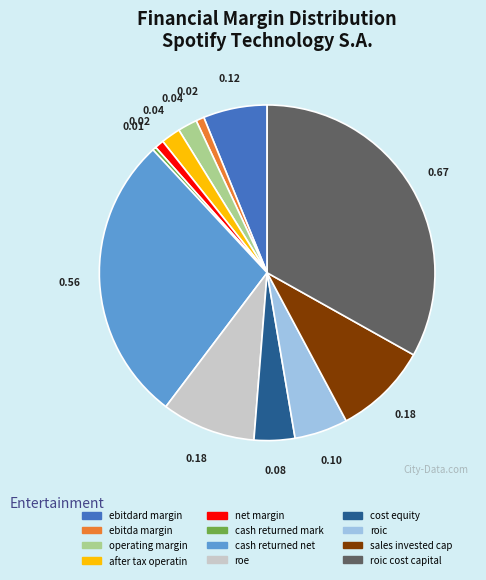

Is there any slice that represents more than half of the pie?

No